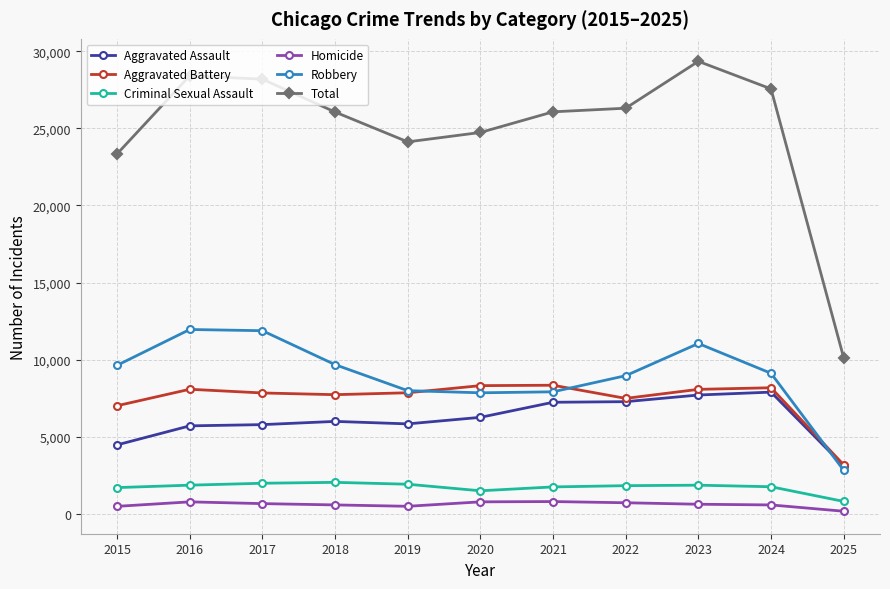

True or false: Criminal Sexual Assault and Aggravated Battery cross at least once.

False